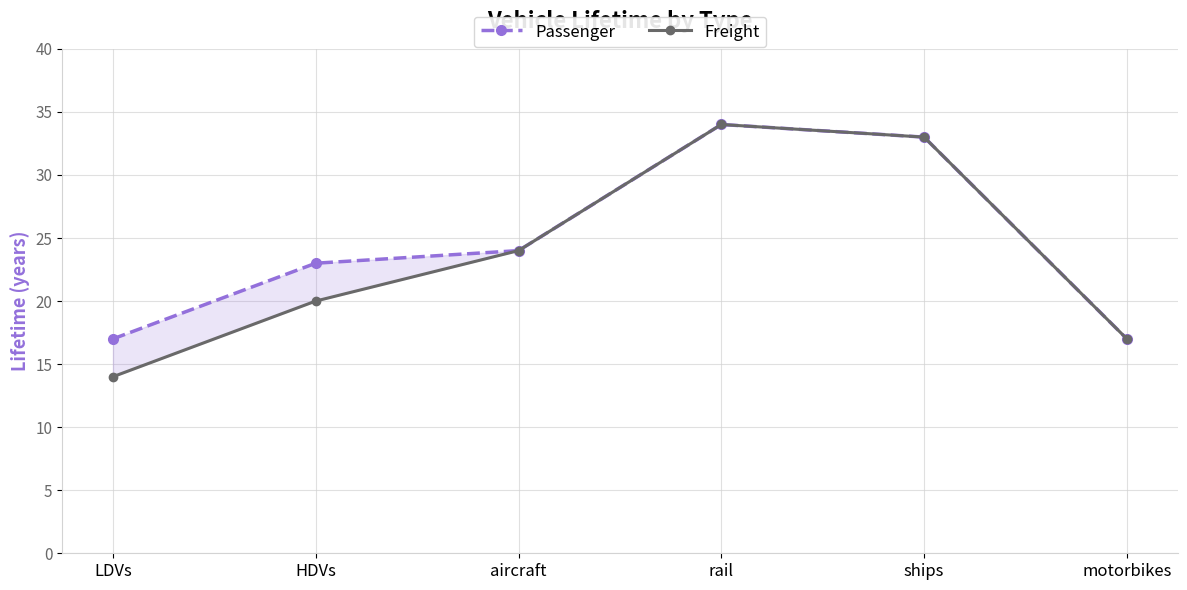

What is the sum of all Freight values?

142